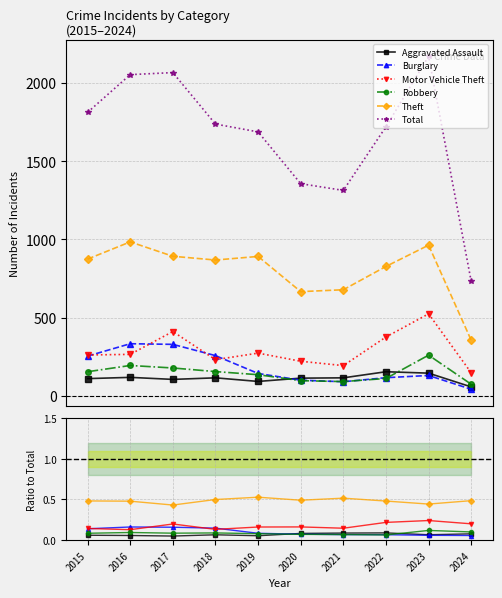

Which label corresponds to the largest value in the chart?

2023